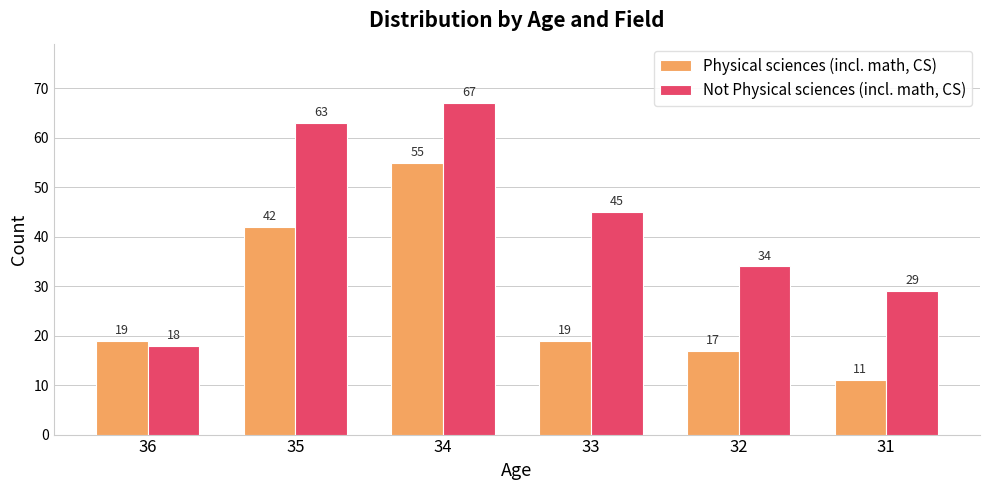

What is the difference between the Not Physical sciences (incl. math, CS) values at 33 and 34?

22